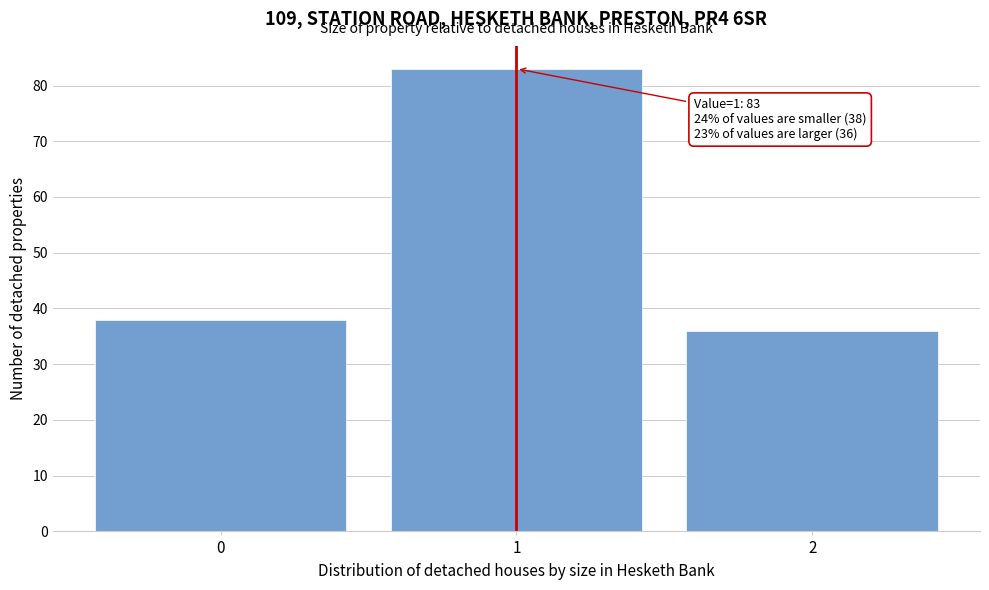

Reading left to right, what are all the values shown in this chart?

38	83	36